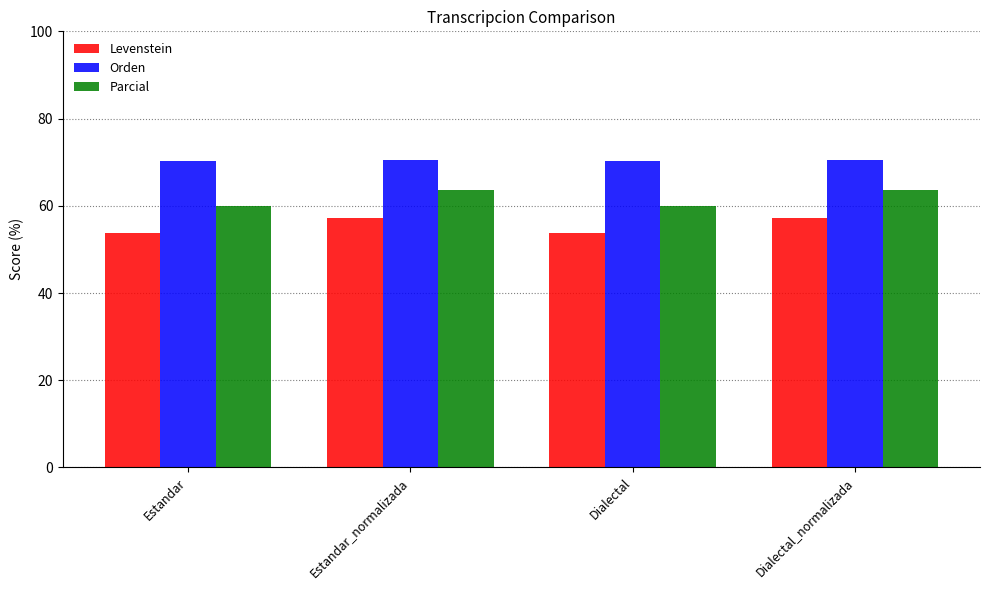

How many Orden values are between 70 and 71?

4